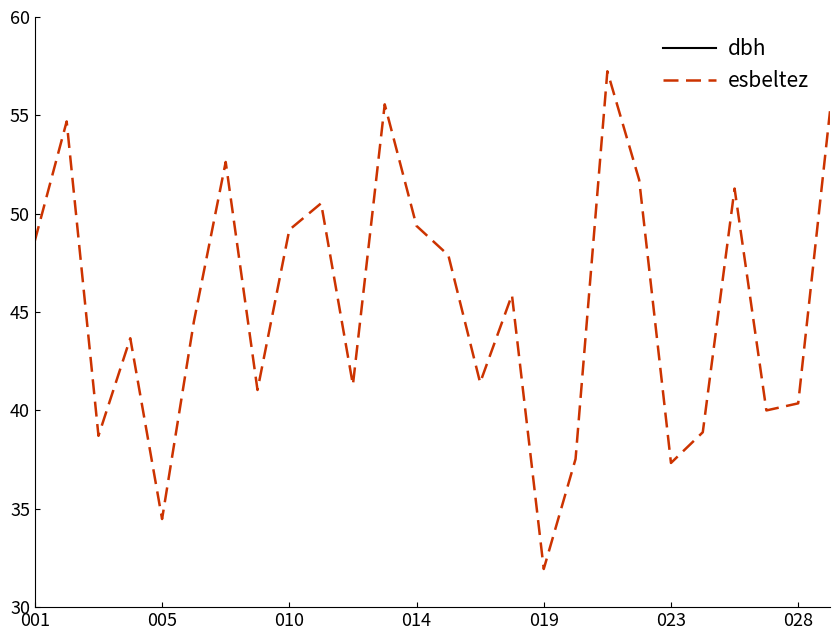

What is the average value of the dbh series?

19.3